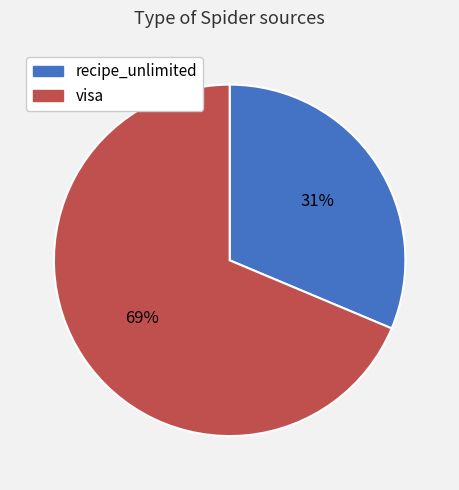

To the nearest percent, what is the average slice percentage?

50%